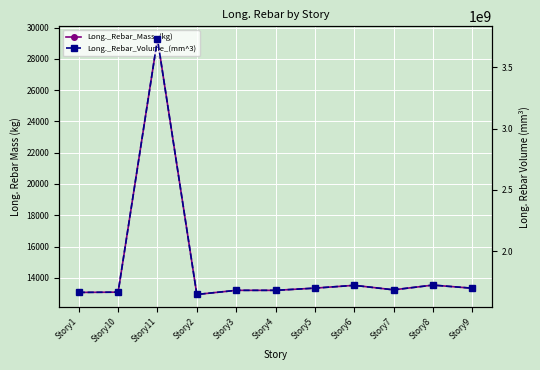

What are all the series names shown in the legend?

Long._Rebar_Mass_(kg), Long._Rebar_Volume_(mm^3)